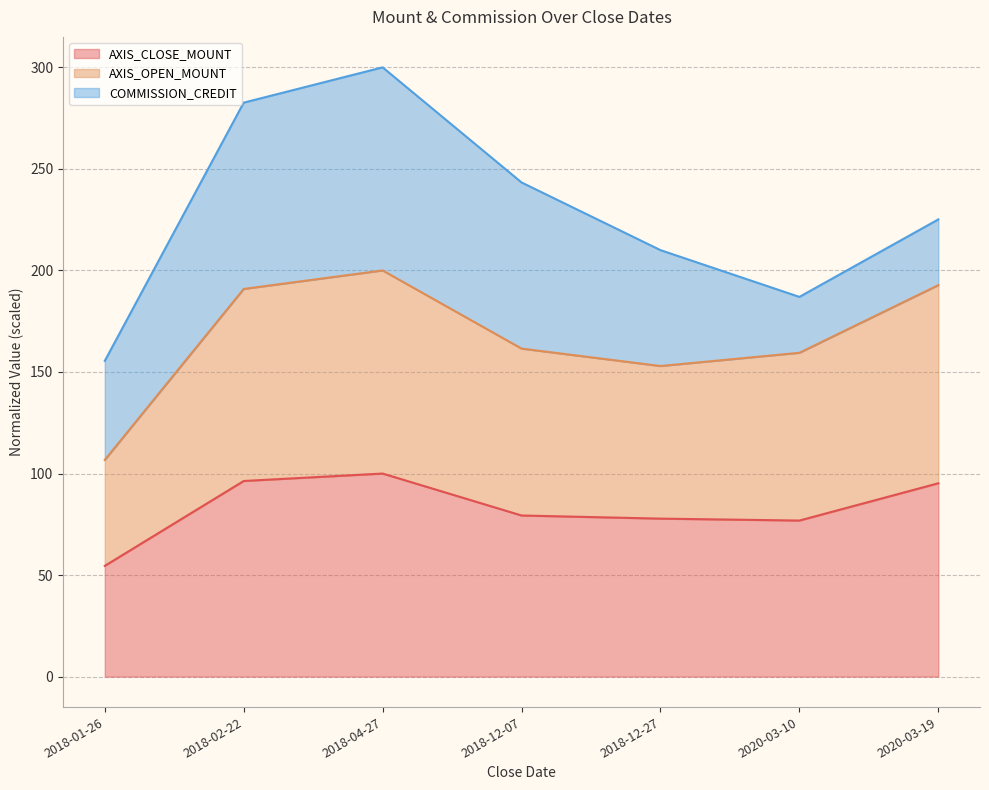

What is the value of the AXIS_CLOSE_MOUNT point at the 7th from the left?

95.2